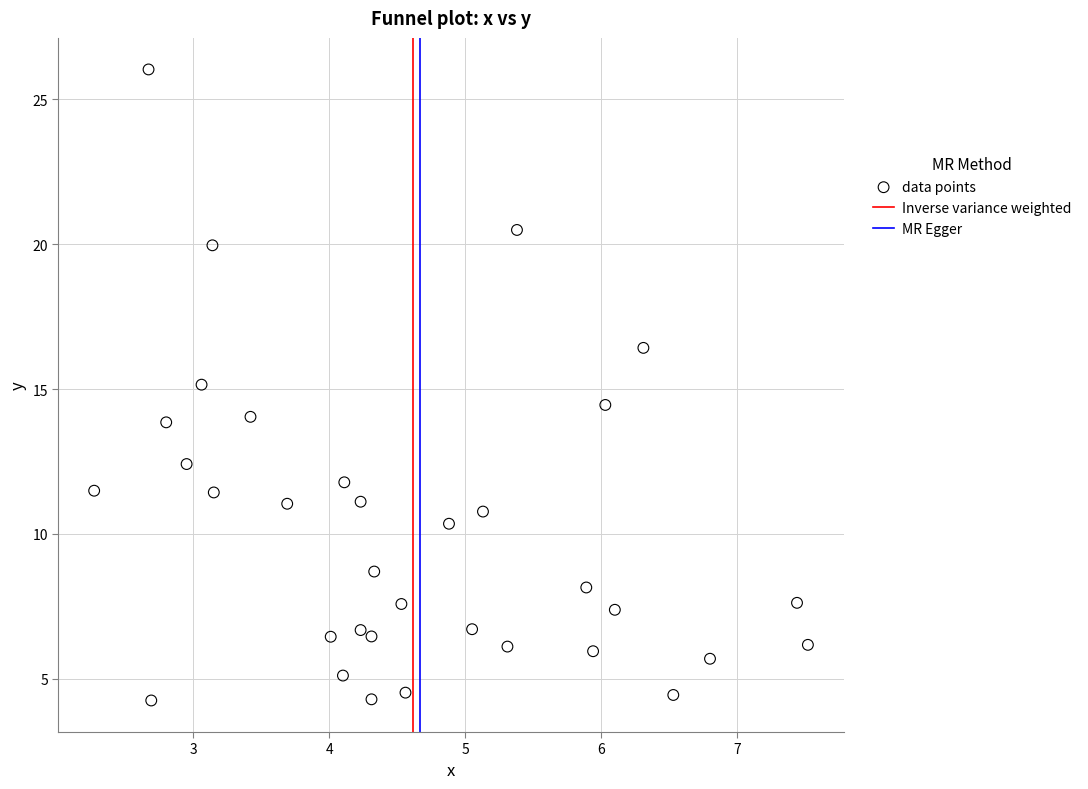

What is the range of Y values (max minus min)?

21.8